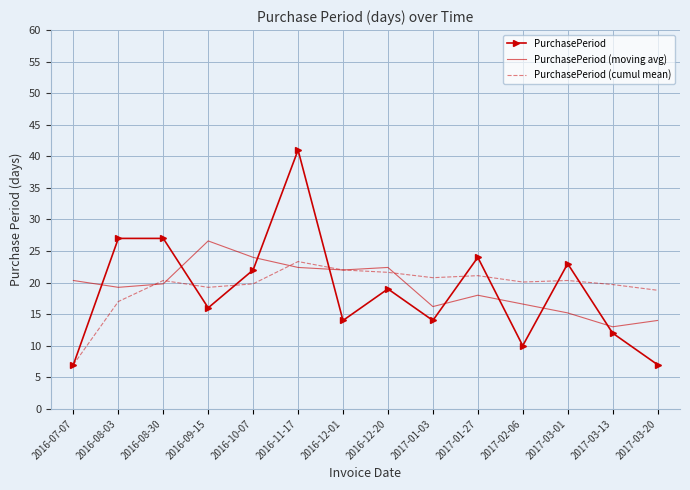

What is the lowest value of the PurchasePeriod (cumul mean) series?

7.0